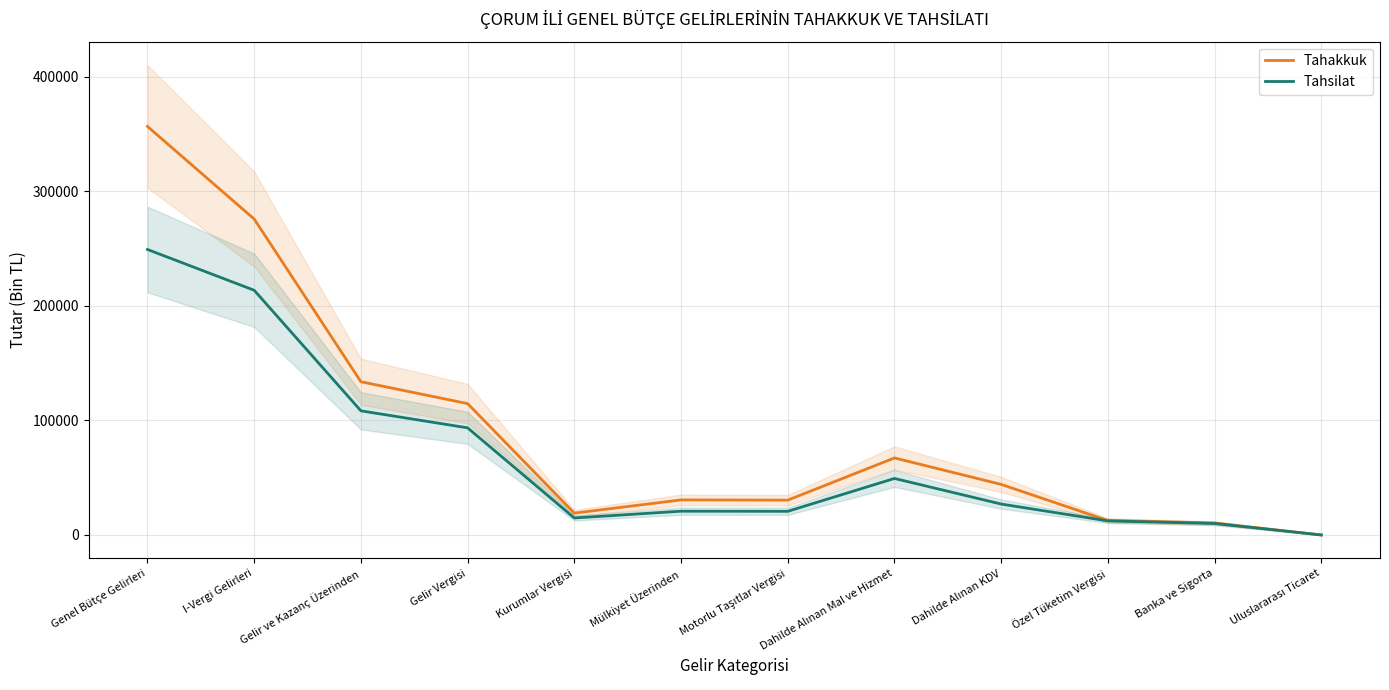

At which category does the chart reach its minimum across all series?

Uluslararası Ticaret